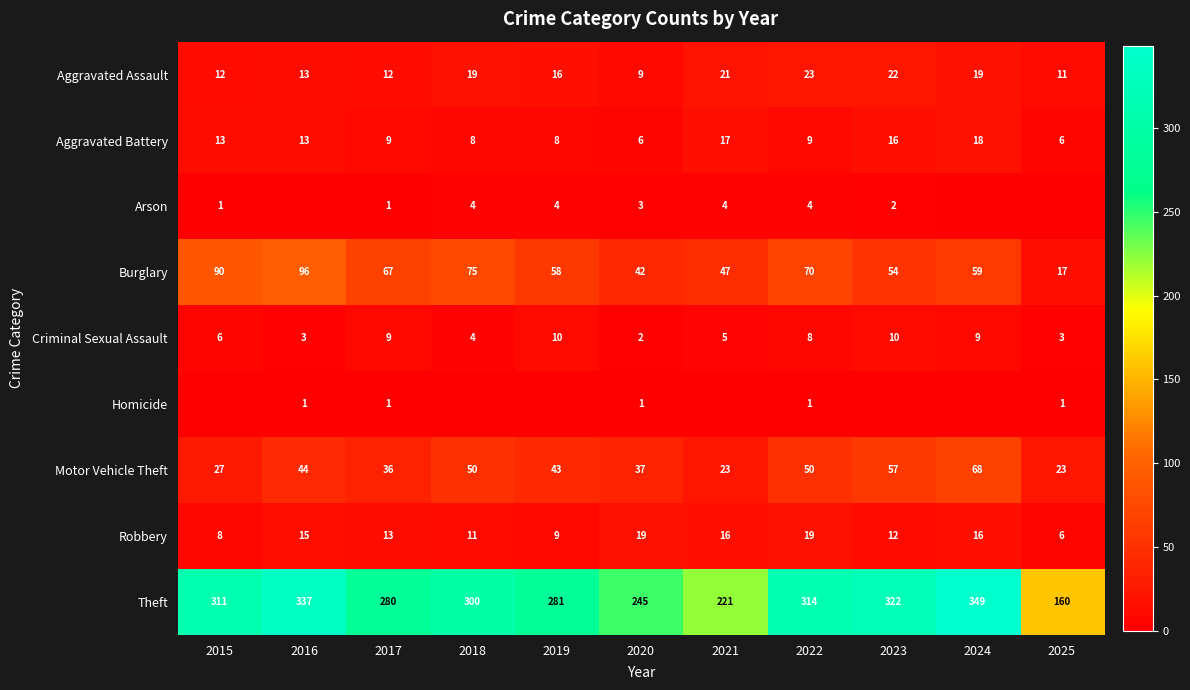

What is the difference between the second highest and minimum values in the Robbery series?

13